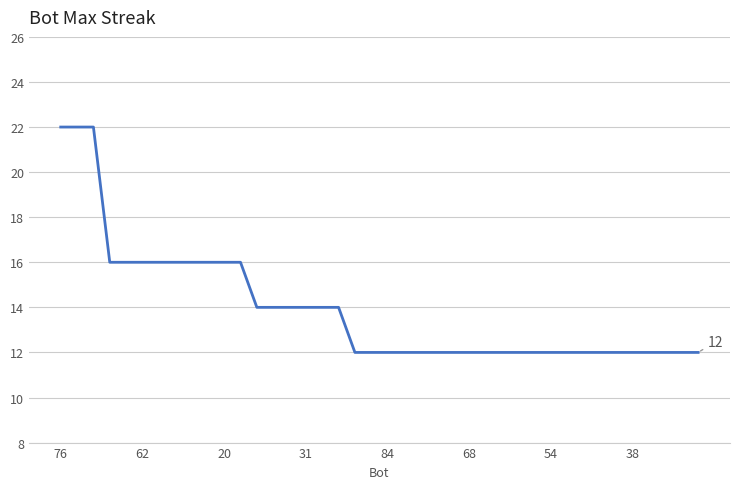

What is the minimum value shown in the chart?

12